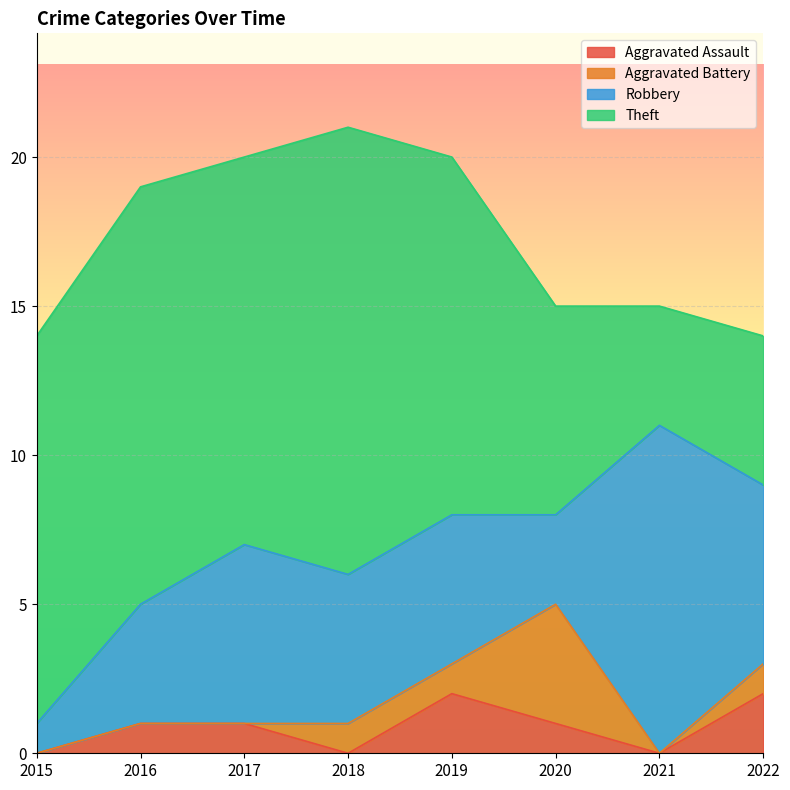

Is it true that Theft equals 8 at 2022?

False